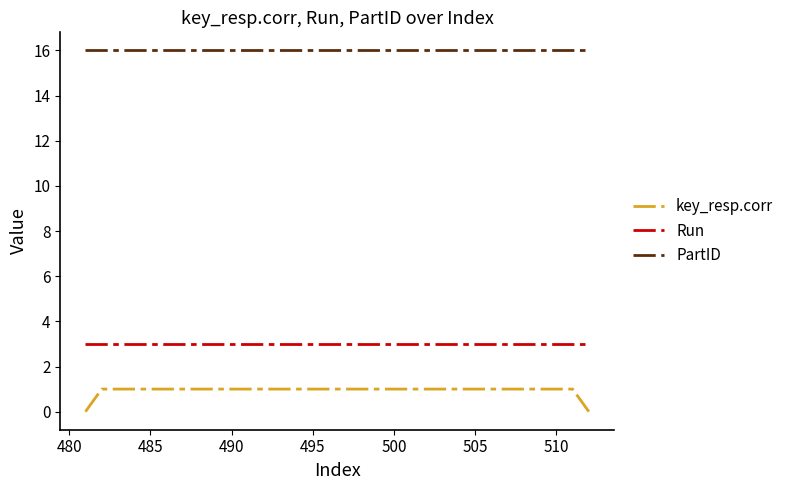

List the series in order of their peak value, lowest first.

key_resp.corr, Run, PartID